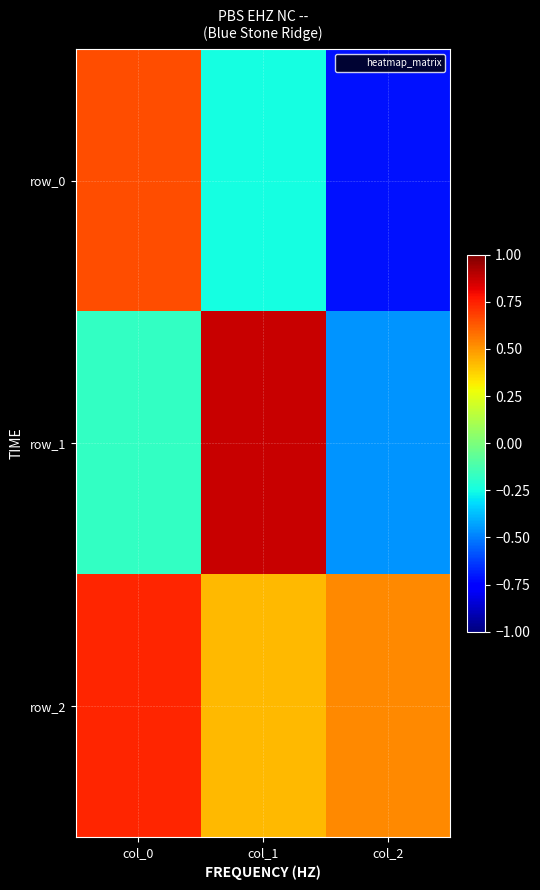

Reading right to left, list all the values displayed in this chart.

row_0: -0.7	-0.2	0.7
row_1: -0.5	0.9	-0.2
row_2: 0.5	0.4	0.7